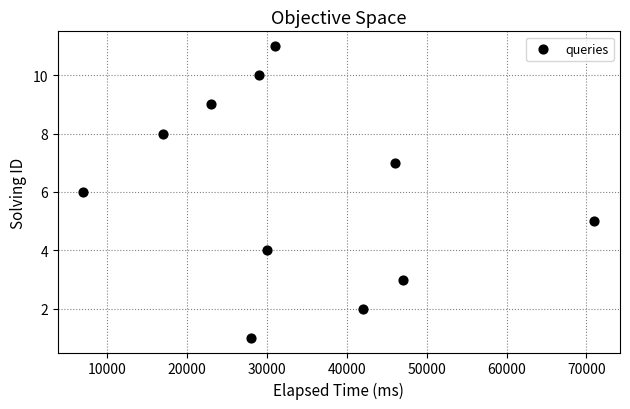

What is the range of Y values (max minus min)?

10